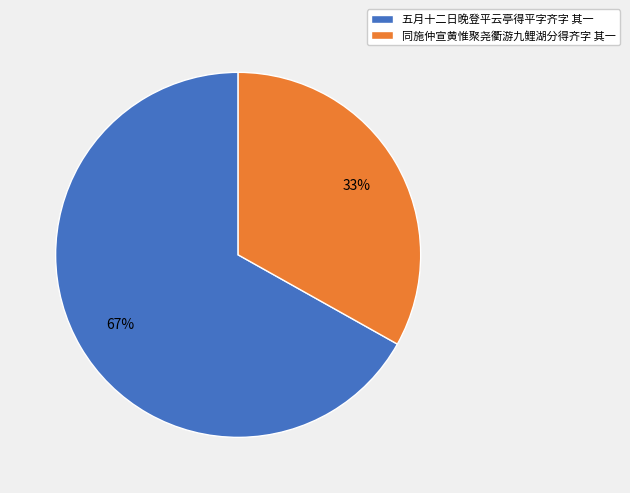

Is there a majority slice in this chart?

Yes